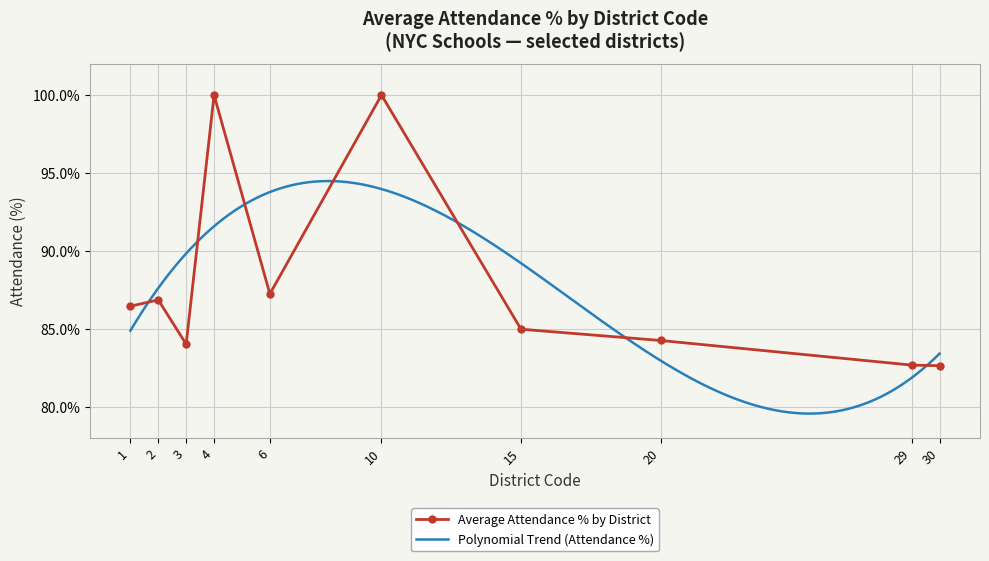

The value of Average Attendance % by District at 15 is 85.0. True or false?

True